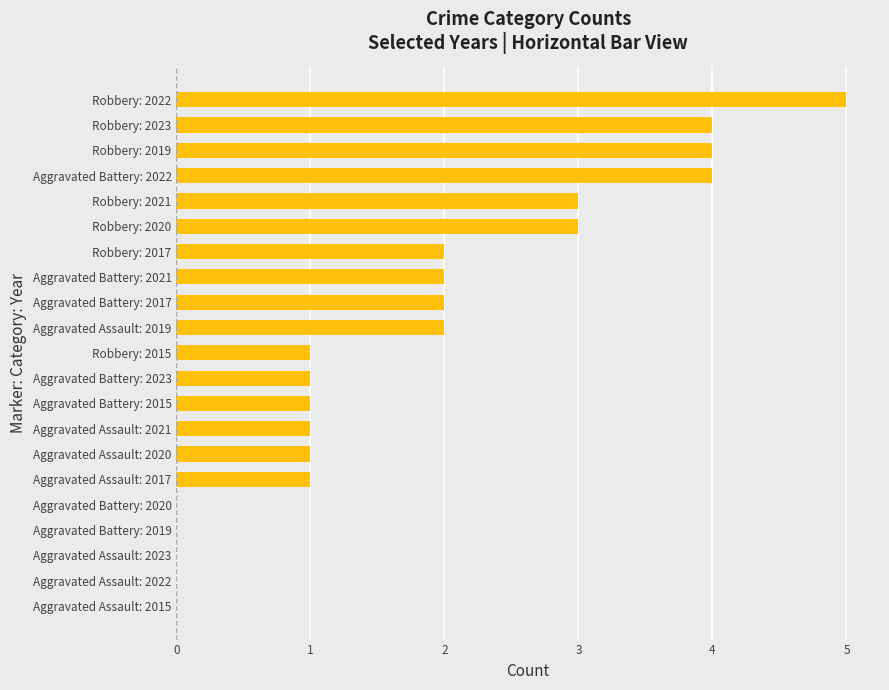

What value does the data have at Robbery: 2021?

3